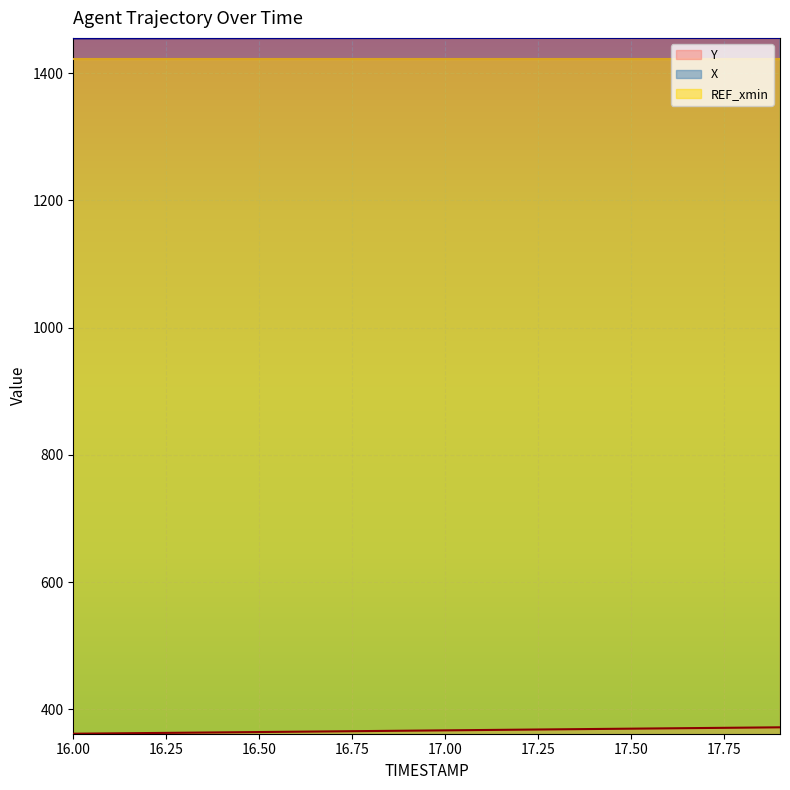

How many data points in Y are above 366?

11